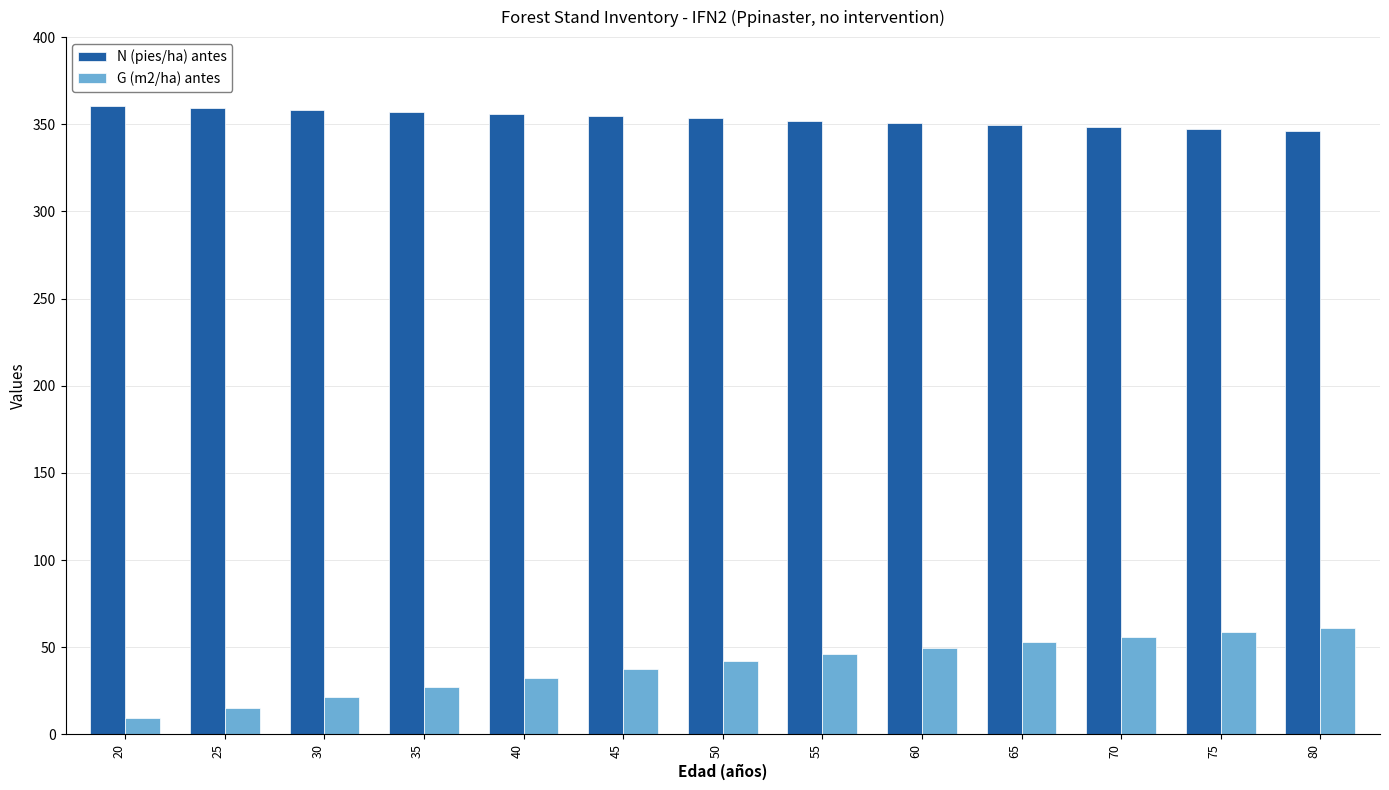

Is it true that G (m2/ha) antes equals 38.1 at 30?

False